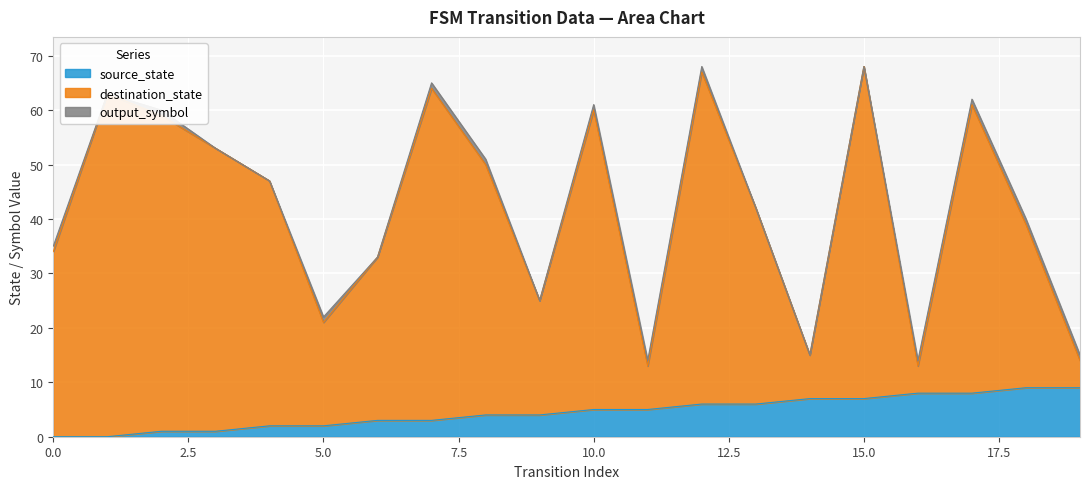

What are all the series names shown in the legend?

source_state, destination_state, output_symbol